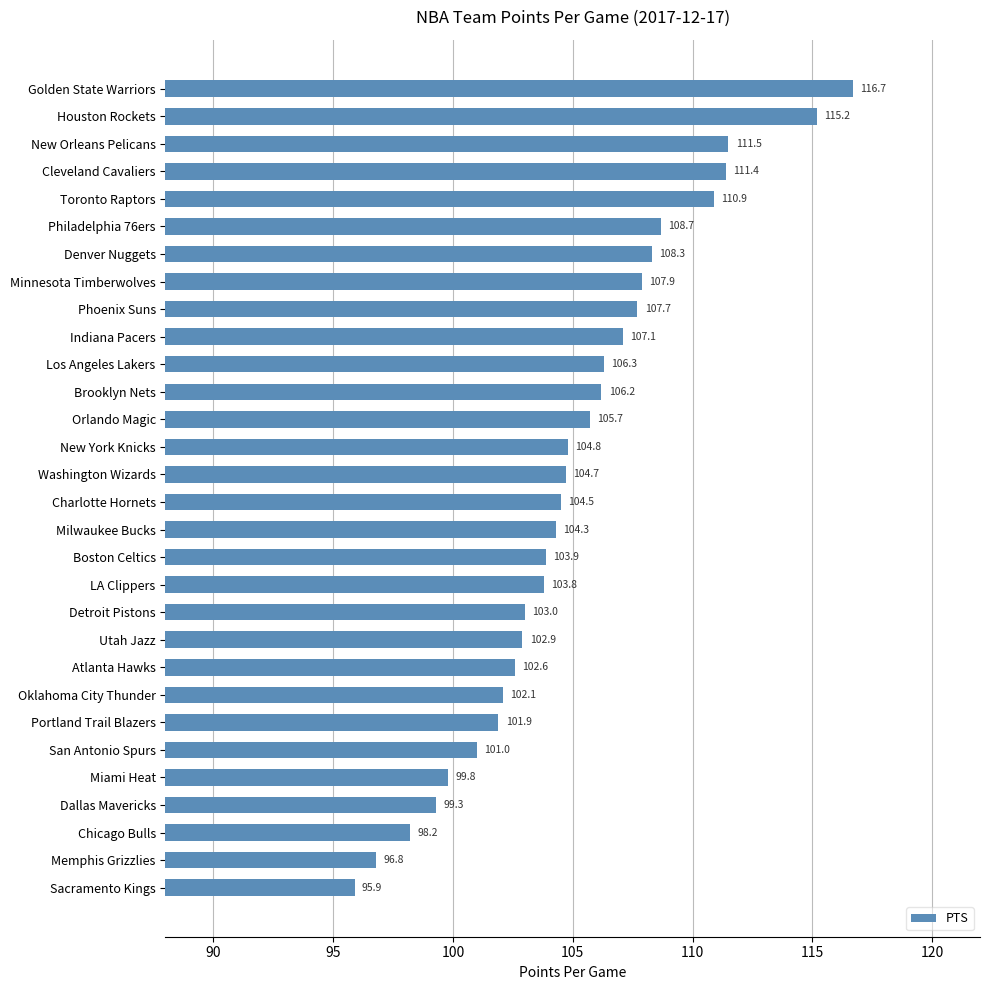

What is the difference between the second highest and second lowest values?

18.4